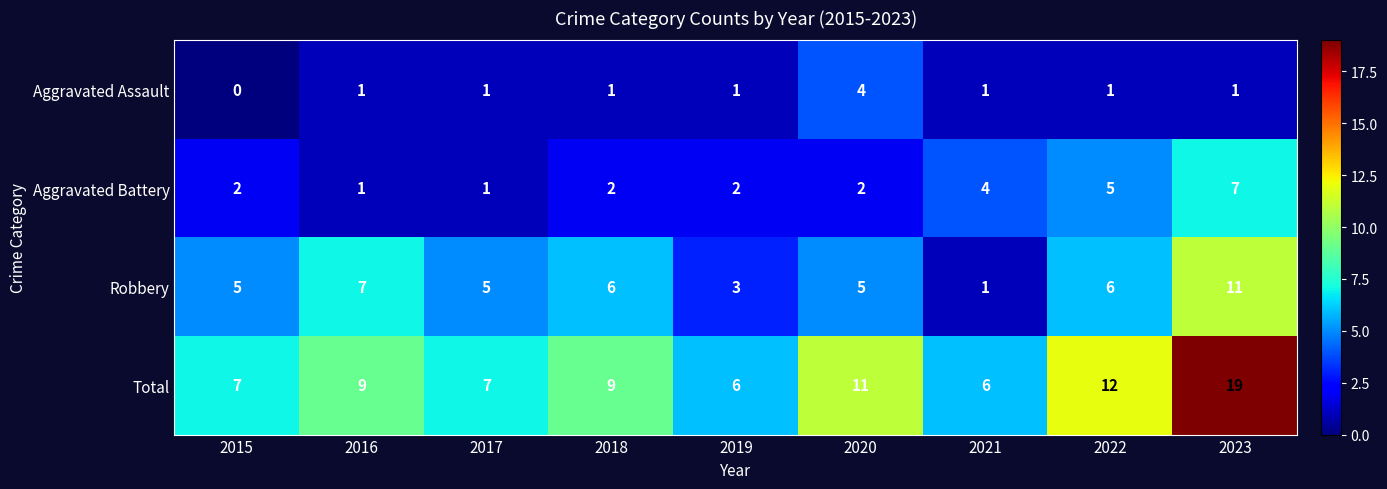

What is the total value across all series at 2017?

14